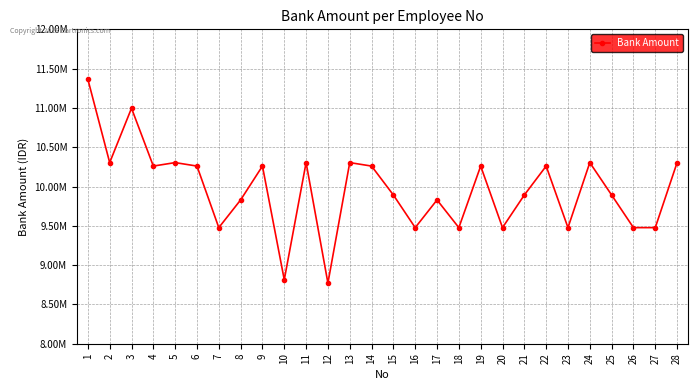

True or false: the data shows 9829542 at 8.

True